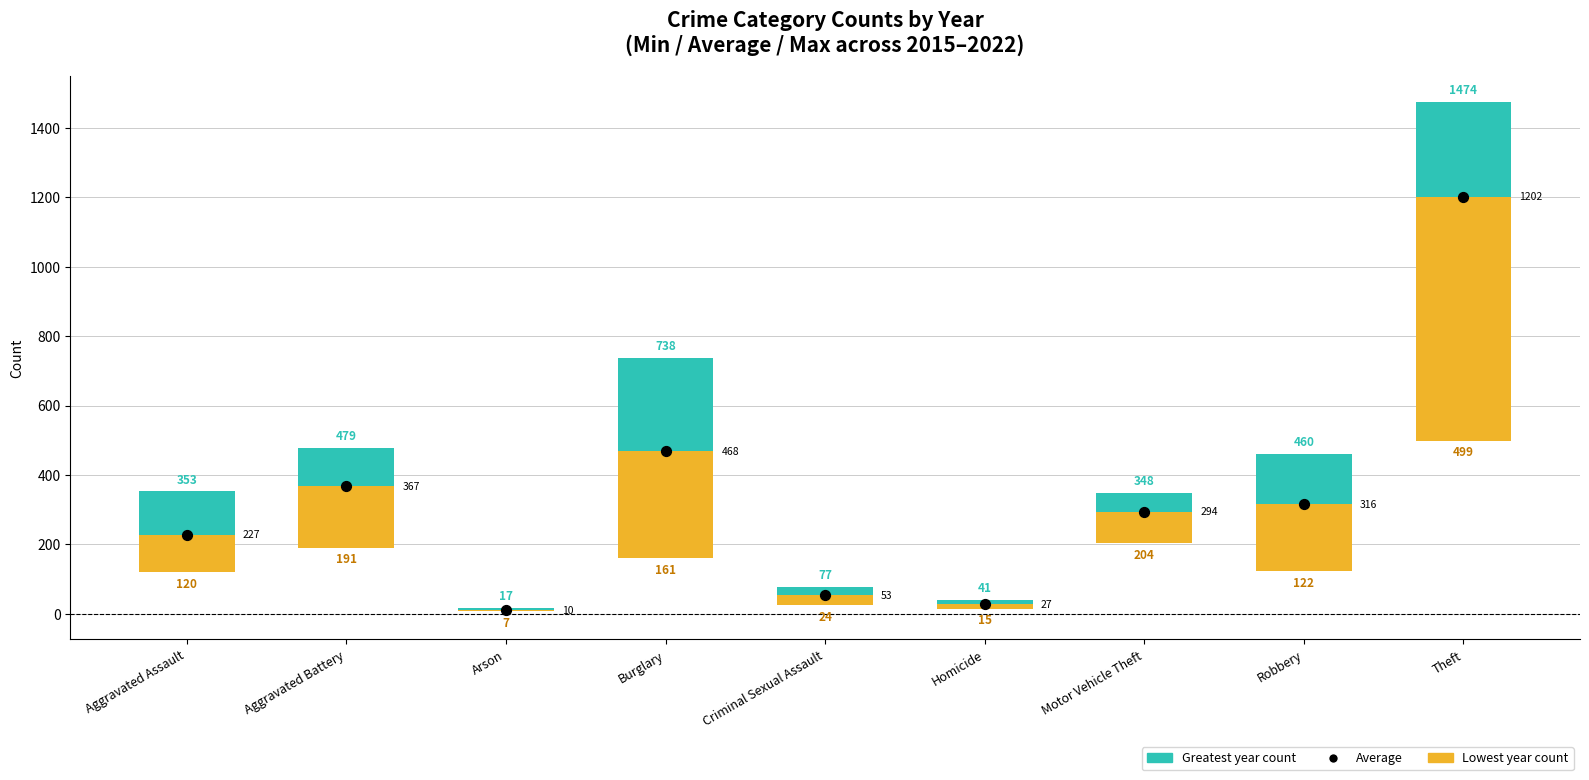

Which has a higher value, Criminal Sexual Assault or Aggravated Battery?

Aggravated Battery